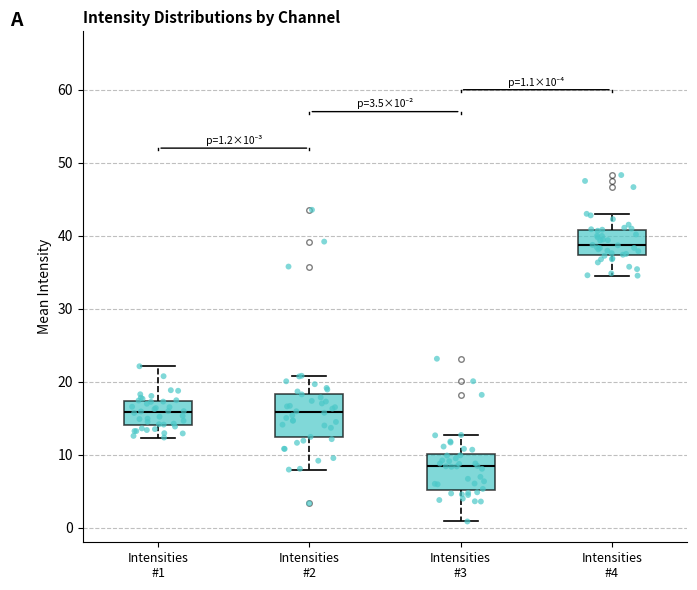

Comparing the boxes themselves (not the whiskers), which one is the tallest?

Intensities #2